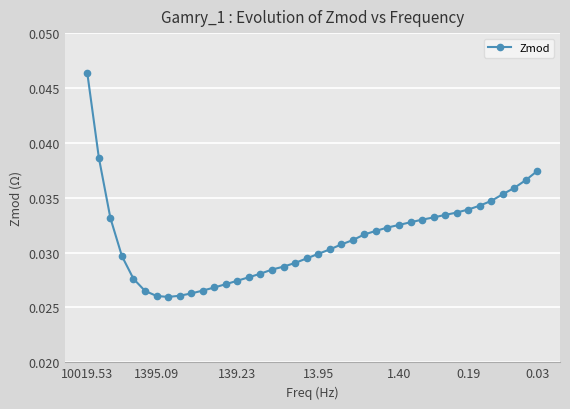

Count the values in the range 0 to 1.

40